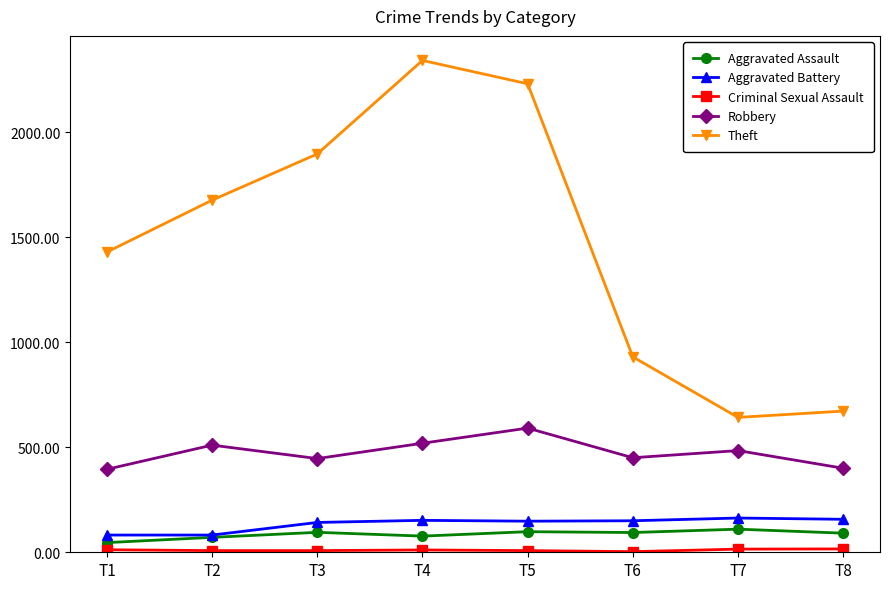

Which series has the largest total across all categories?

Theft